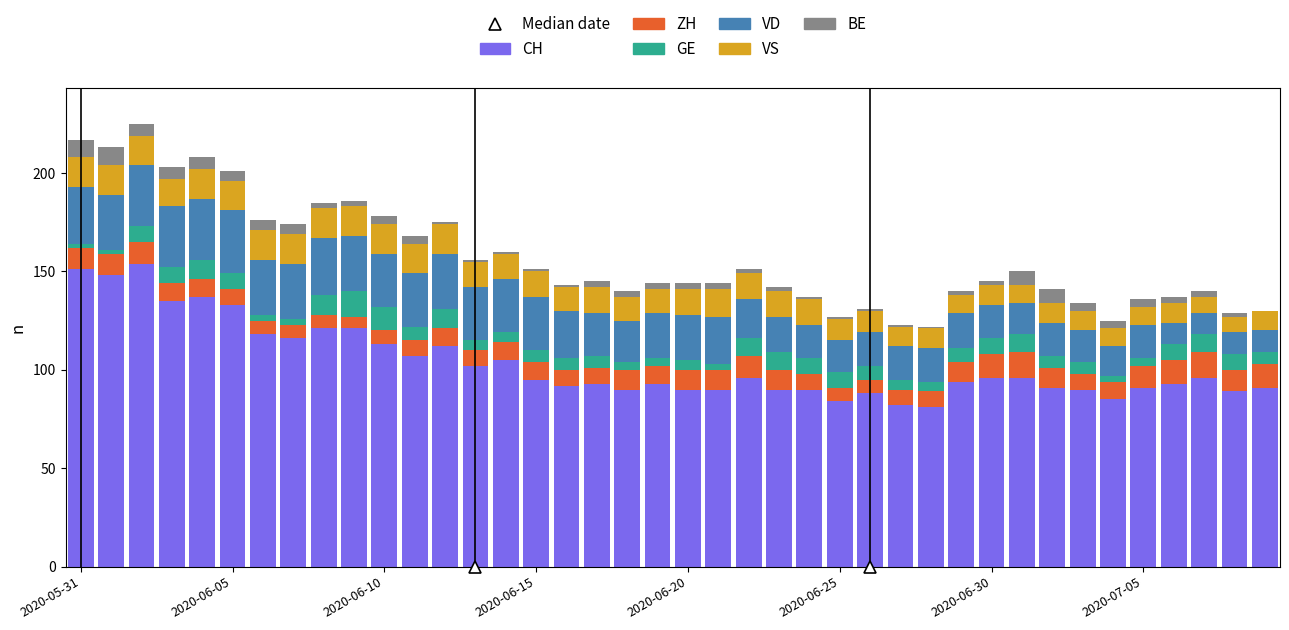

How many distinct data groups are displayed?

6